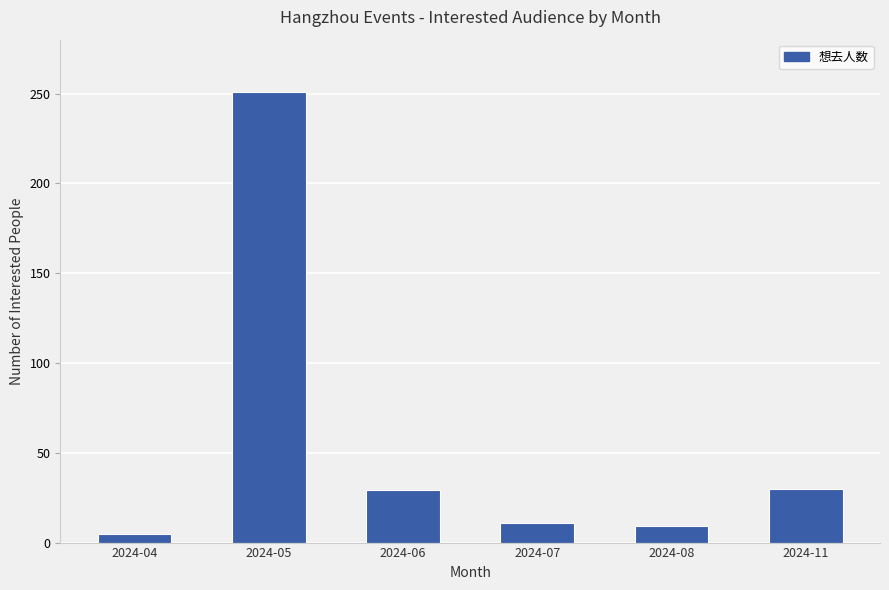

The chart shows a value of 30 at 2024-11. True or false?

True